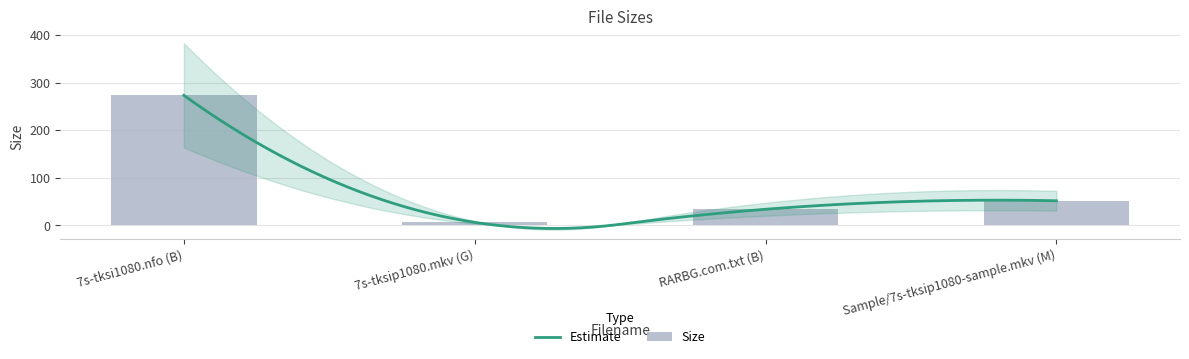

Reading right to left, transcribe all the data shown in this chart.

51.9	34.0	6.5	273.0